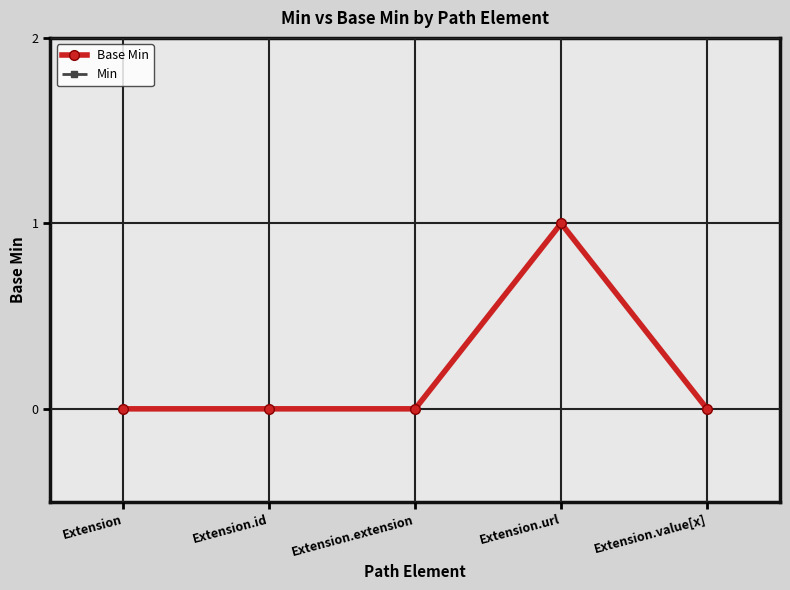

Which series has the widest spread of values?

Base Min